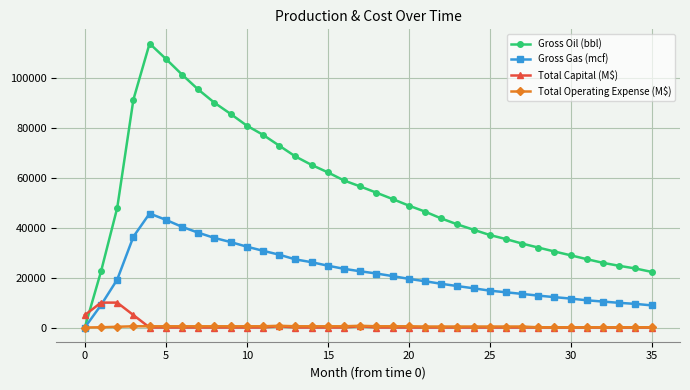

What are all the series names shown in the legend?

Gross Oil (bbl), Gross Gas (mcf), Total Capital (M$), Total Operating Expense (M$)